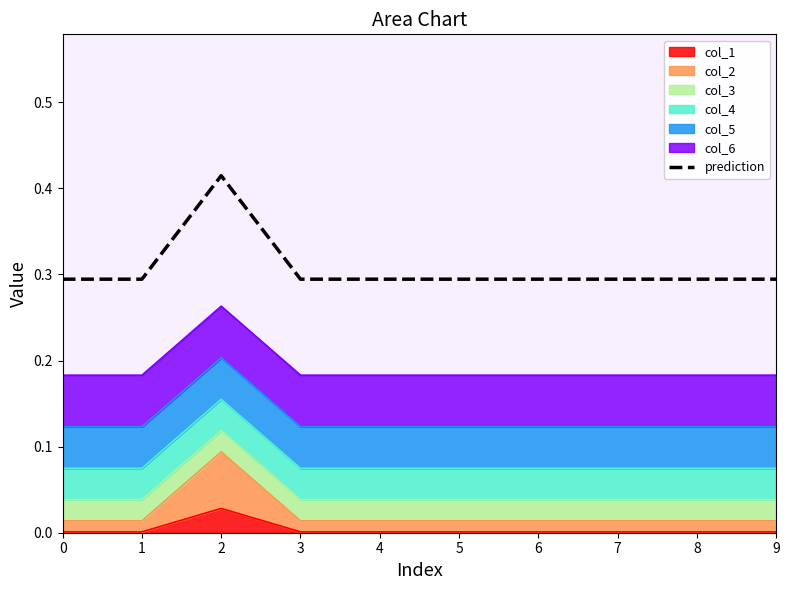

Is it true that the value at 3 is 0.4?

False